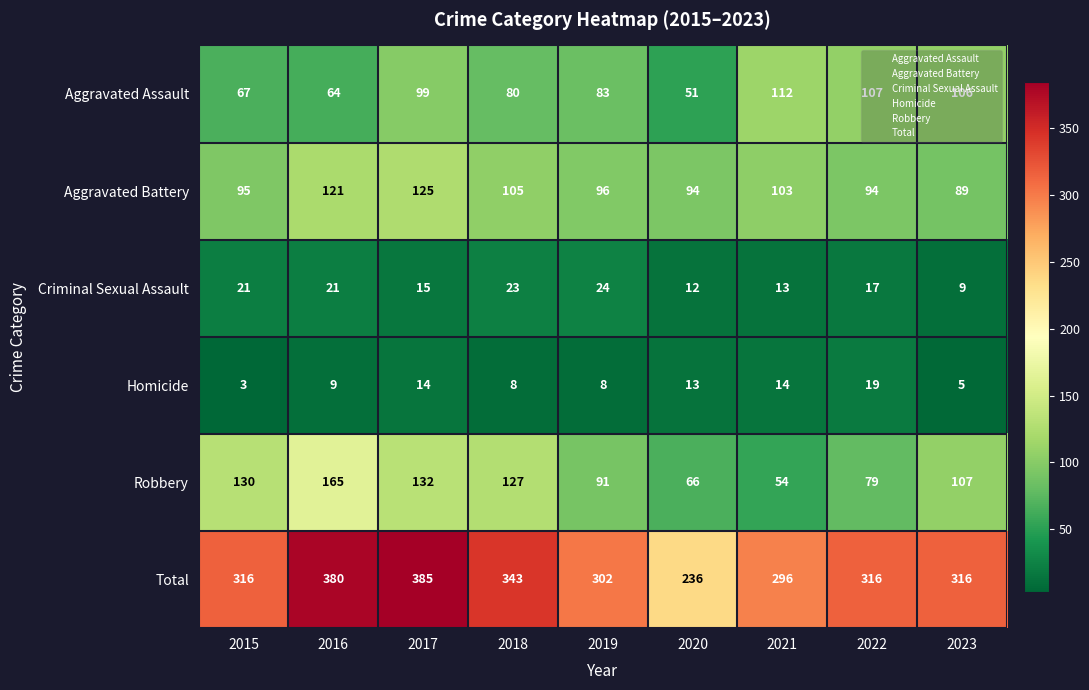

How many series are shown in this chart?

6